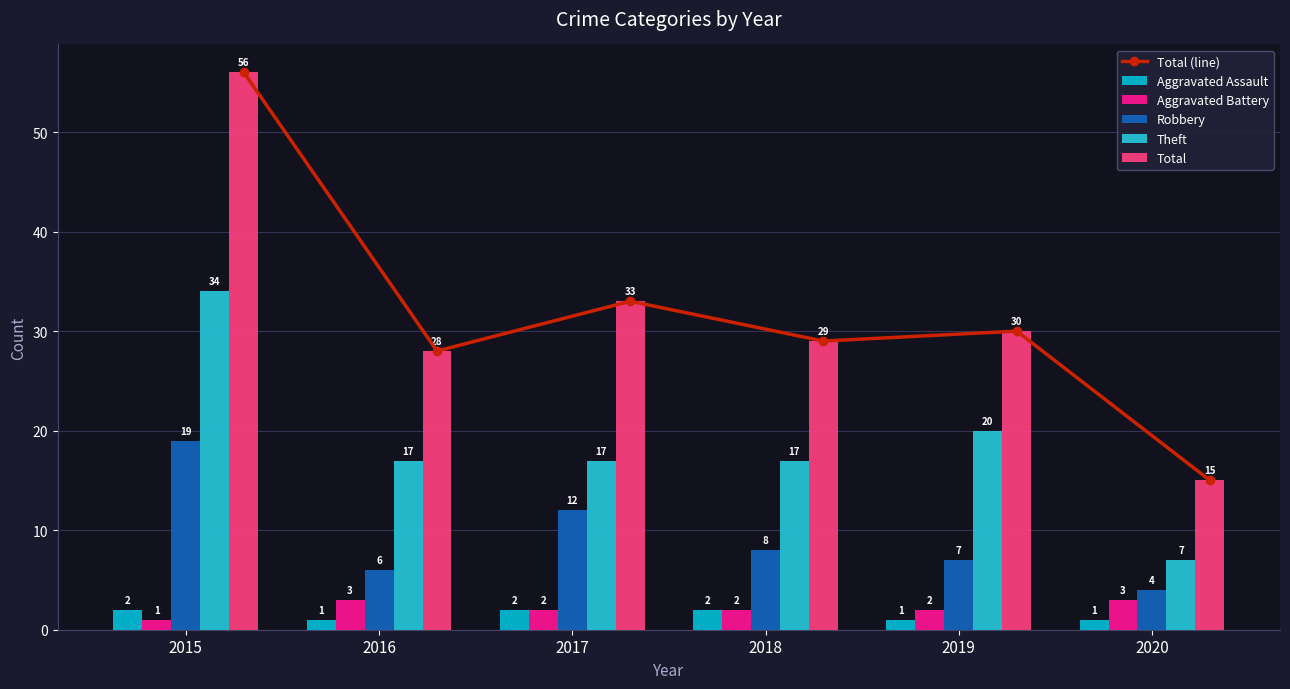

At which label does Robbery first exceed 8?

2015